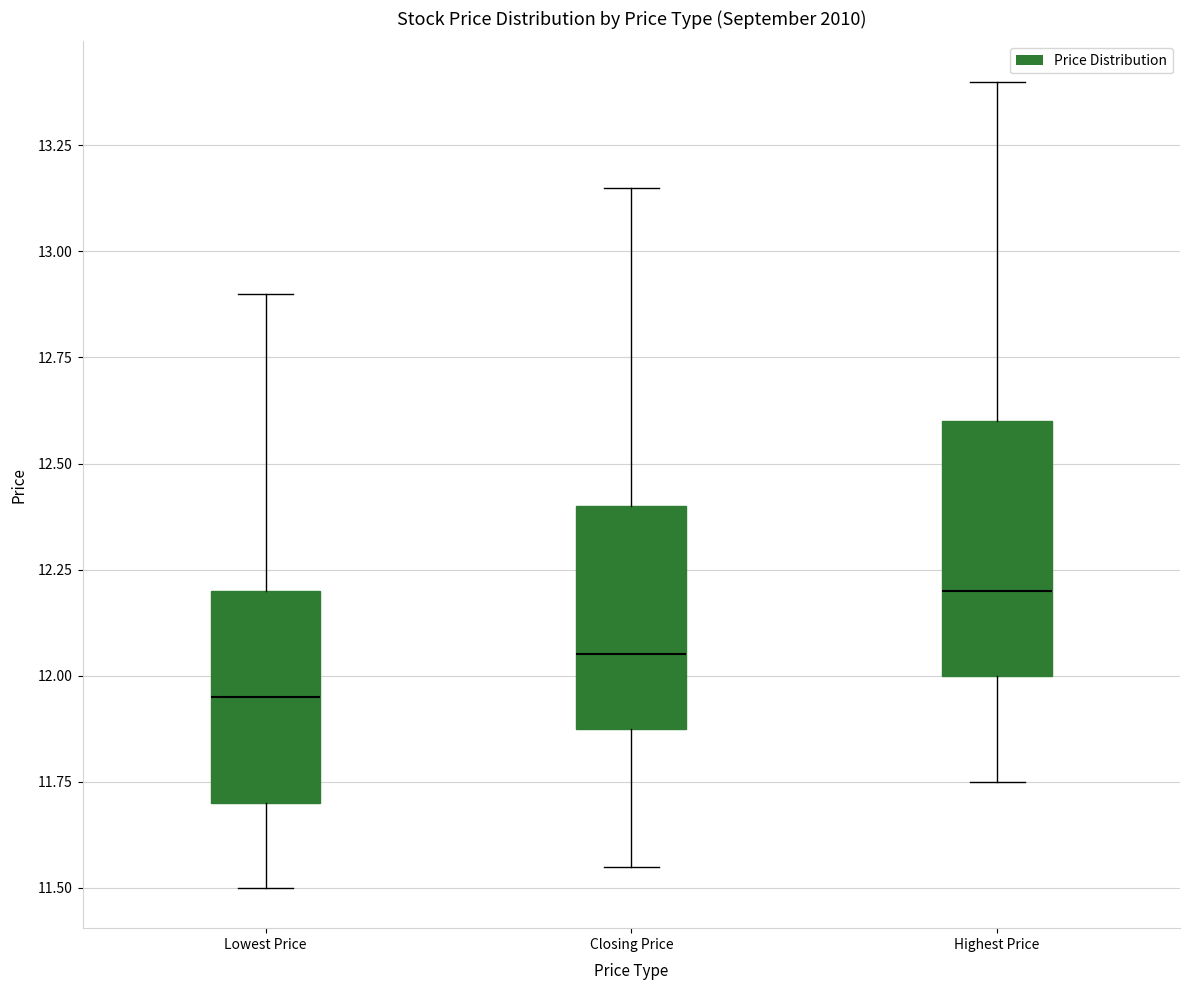

Where is the lower edge of the box for Lowest Price on the y-axis? The values are not printed on the chart, so give them approximately, as read against the axis.

11.70